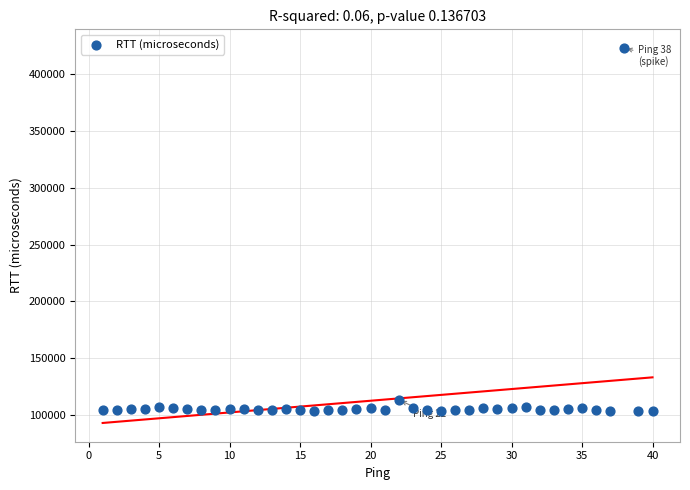

What is the range of X values (max minus min)?

39